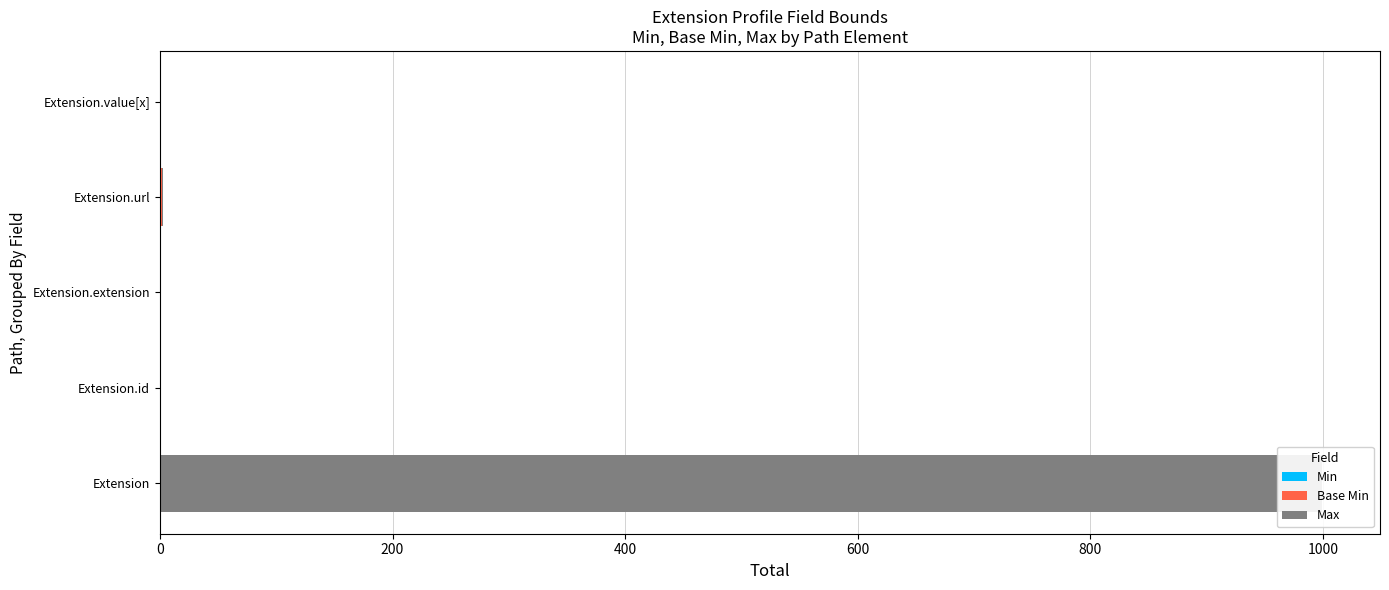

Is the value of Max at Extension.url greater than the value of Min at Extension?

Yes